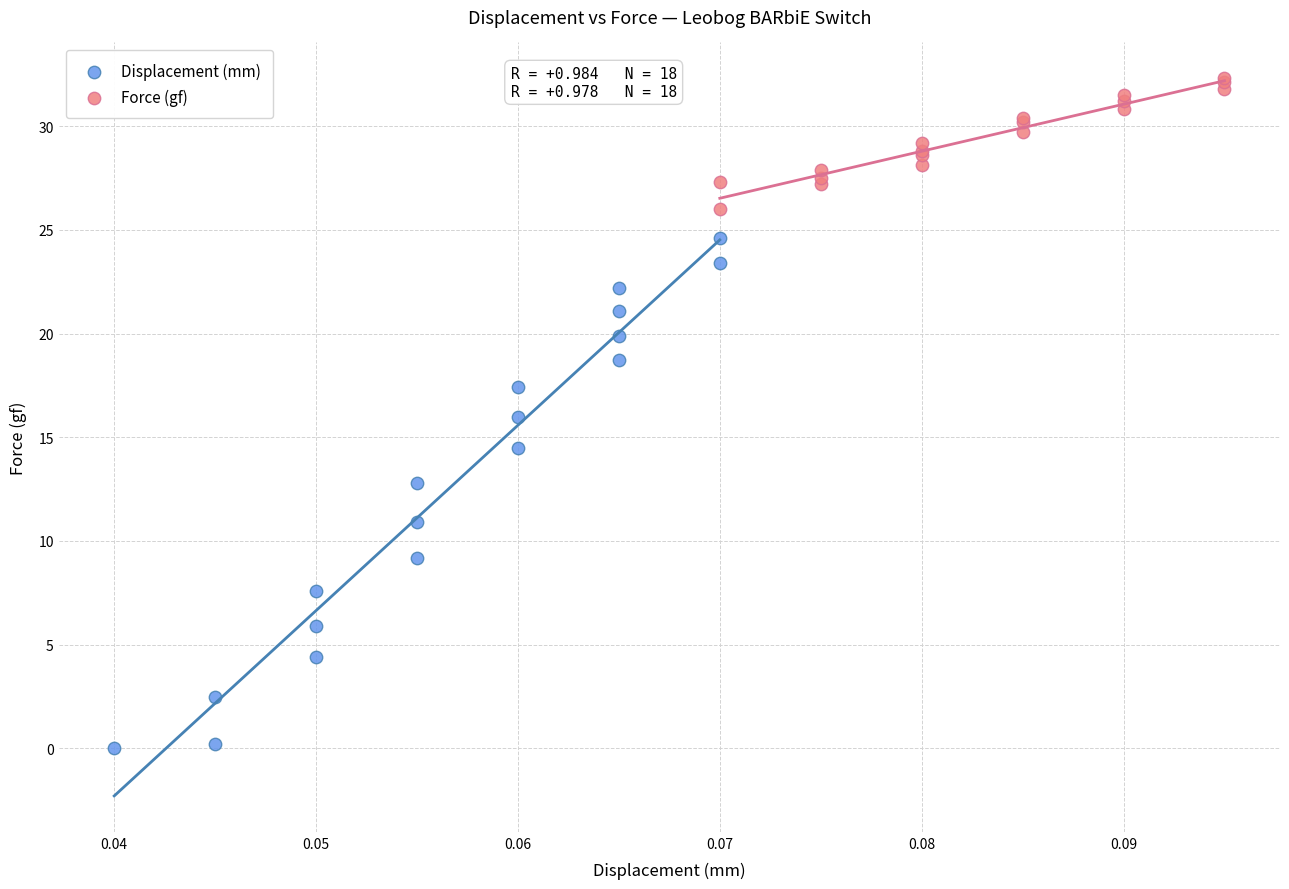

Which series has the largest Y range (max minus min)?

Displacement (mm)